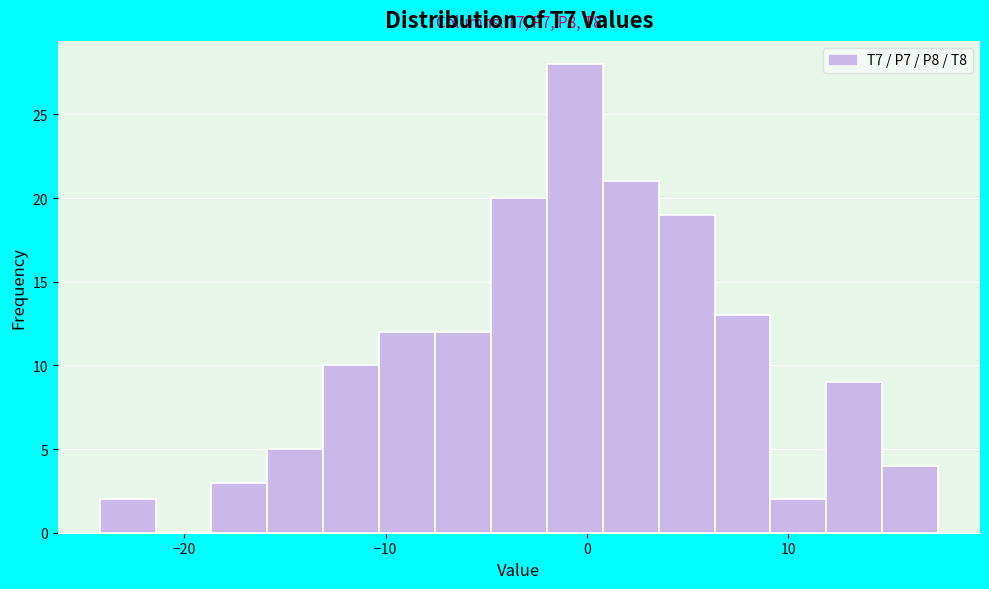

Around what value on the x-axis is the tallest bar? Give the approximate position of its centre, as read against the axis.

-1